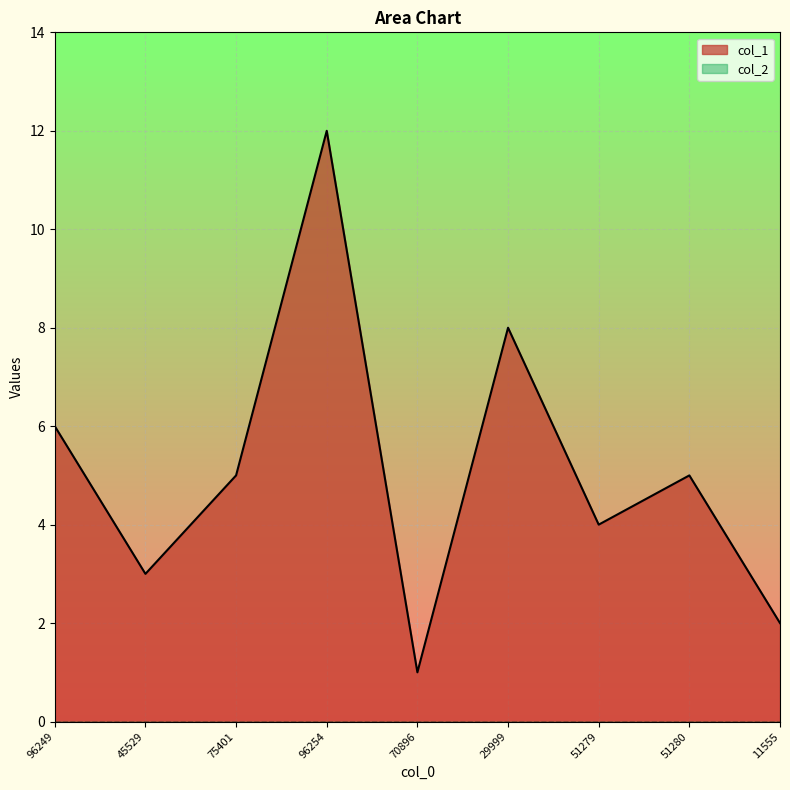

Reading left to right, extract all data points from this chart.

6	3	5	12	1	8	4	5	2